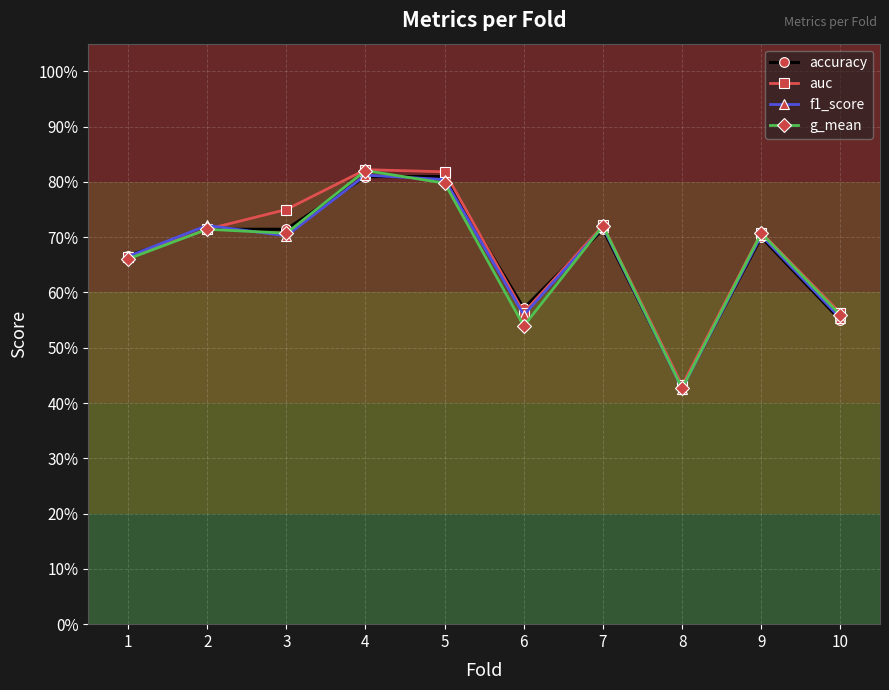

Which series has the largest total across all categories?

auc